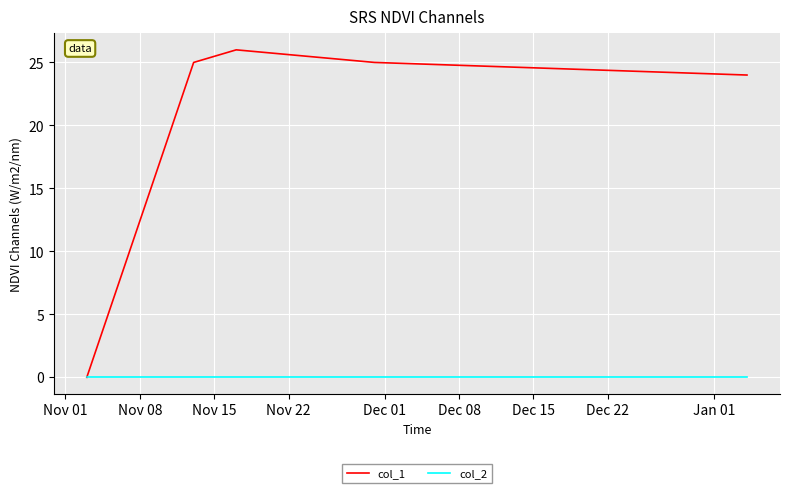

List the series in order of their peak value, highest first.

col_1, col_2